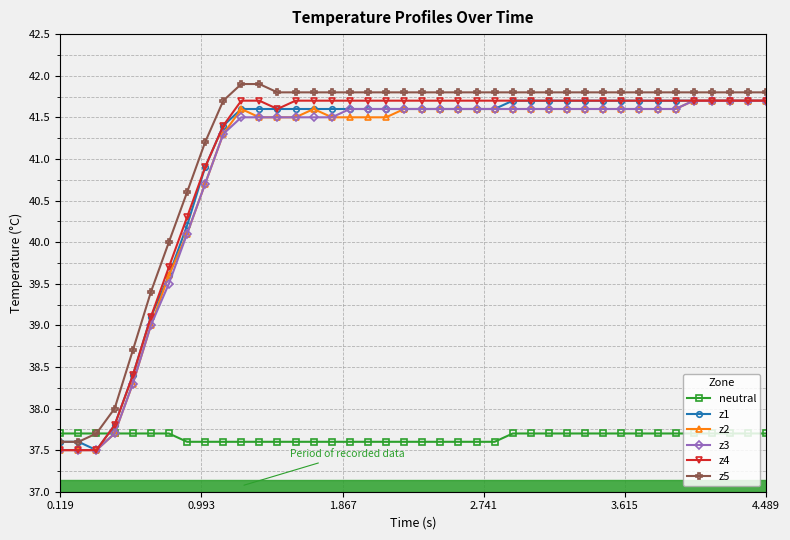

At how many categories does at least one series exceed 41?

32